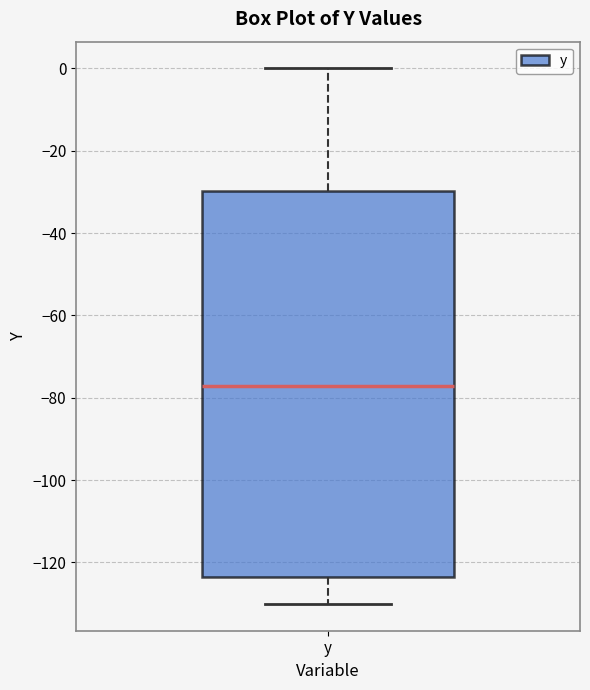

Where is the upper edge of the box for y on the y-axis? The values are not printed on the chart, so give them approximately, as read against the axis.

-30